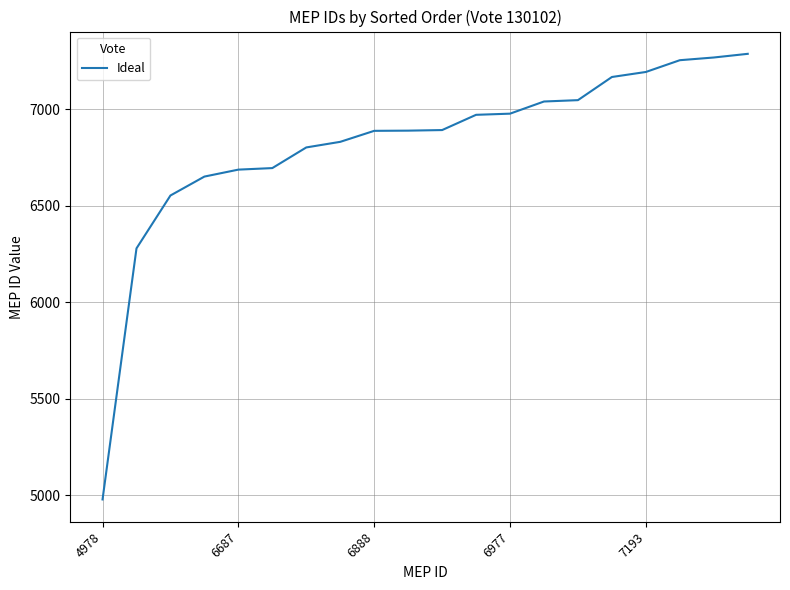

What is the greatest value displayed?

7287